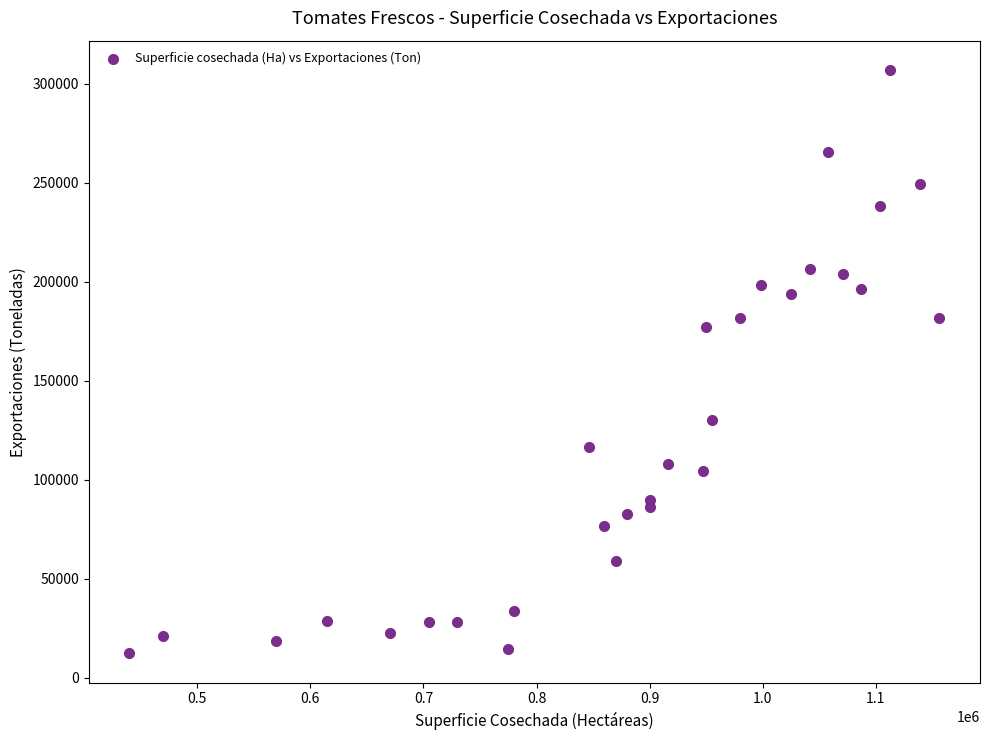

What Y value in the scatter plot is closest to 159566?

177317.0